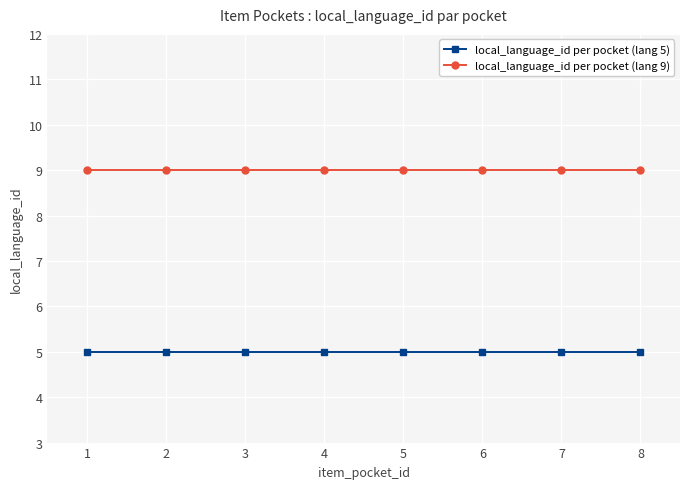

What is the greatest value displayed?

9